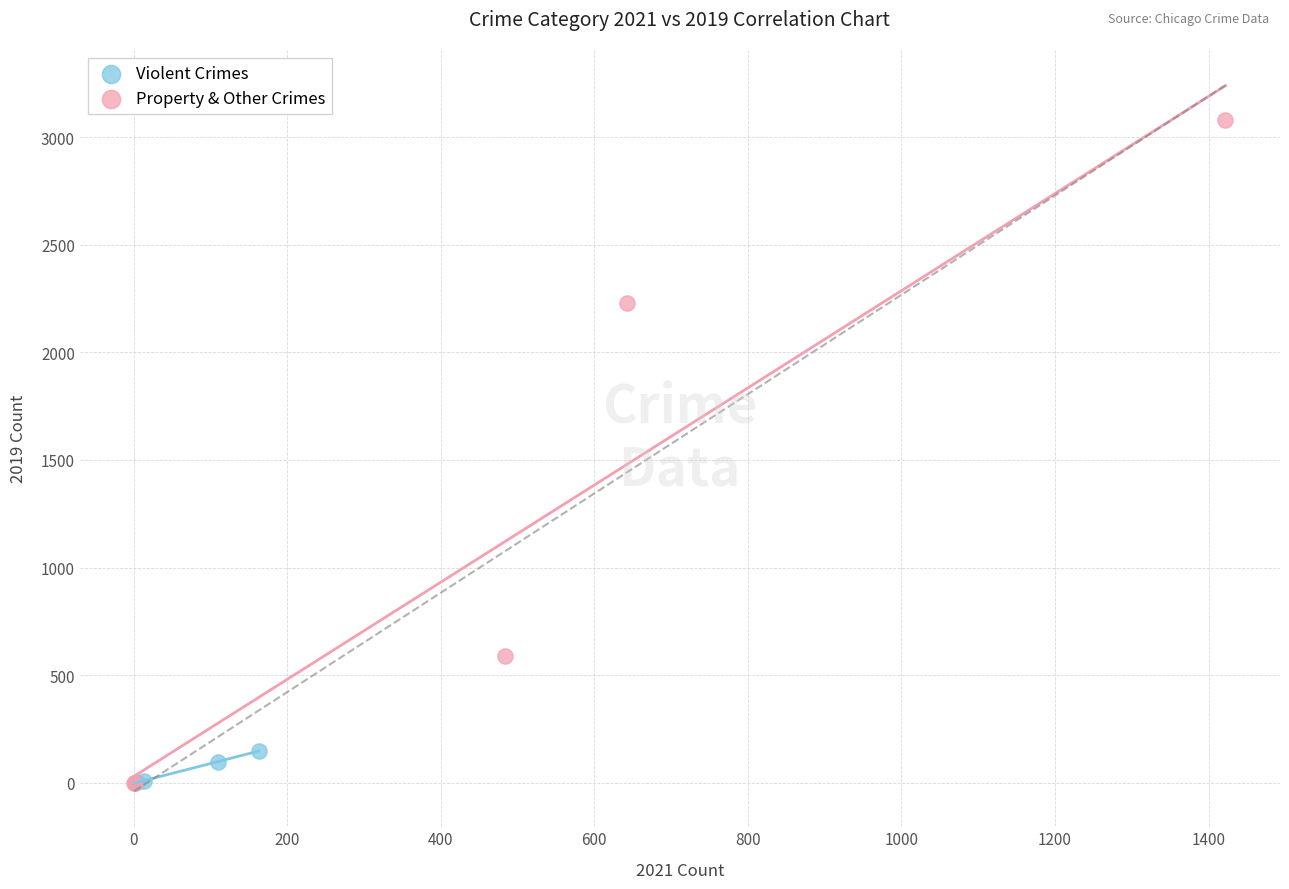

Which series has the largest Y range (max minus min)?

Property & Other Crimes